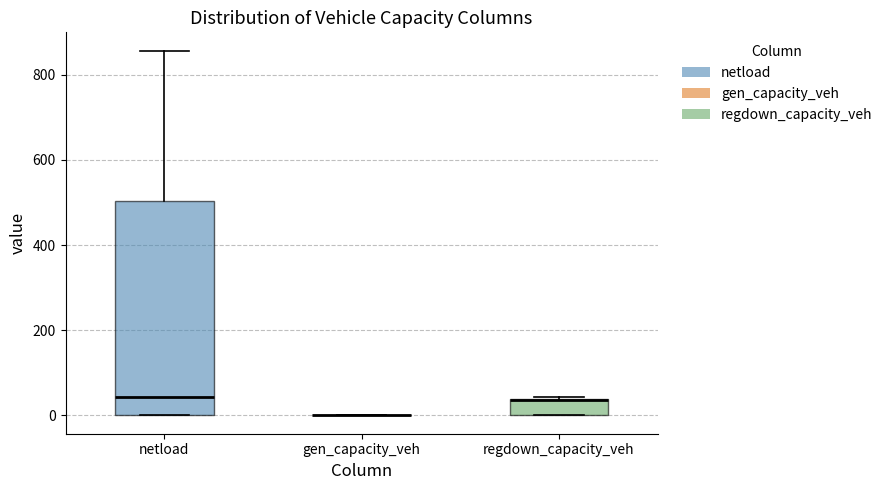

Where is the upper edge of the box for netload on the y-axis? The values are not printed on the chart, so give them approximately, as read against the axis.

500